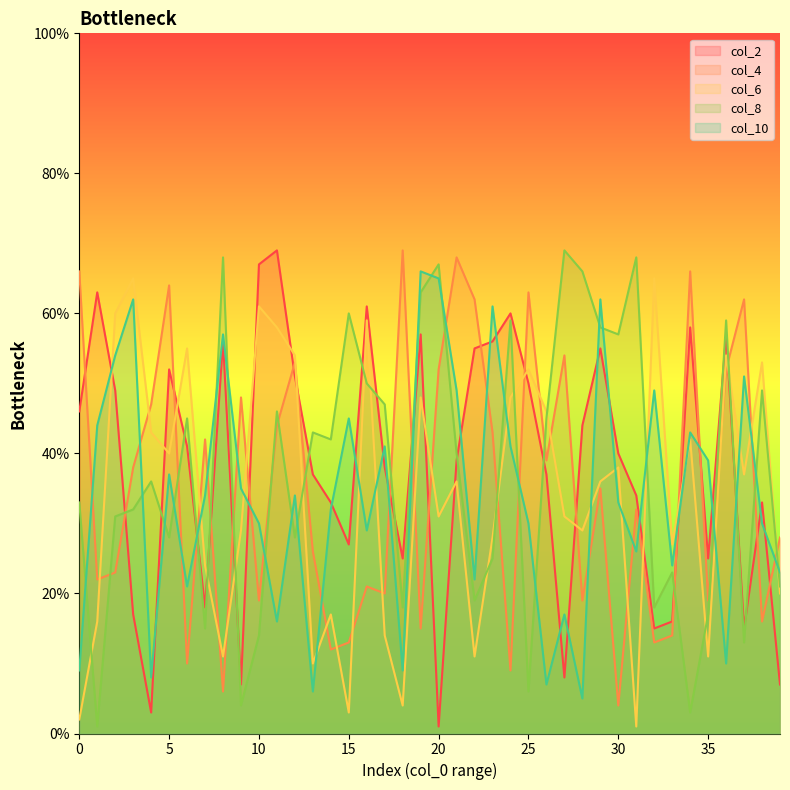

How many times do col_6 and col_2 cross each other?

15